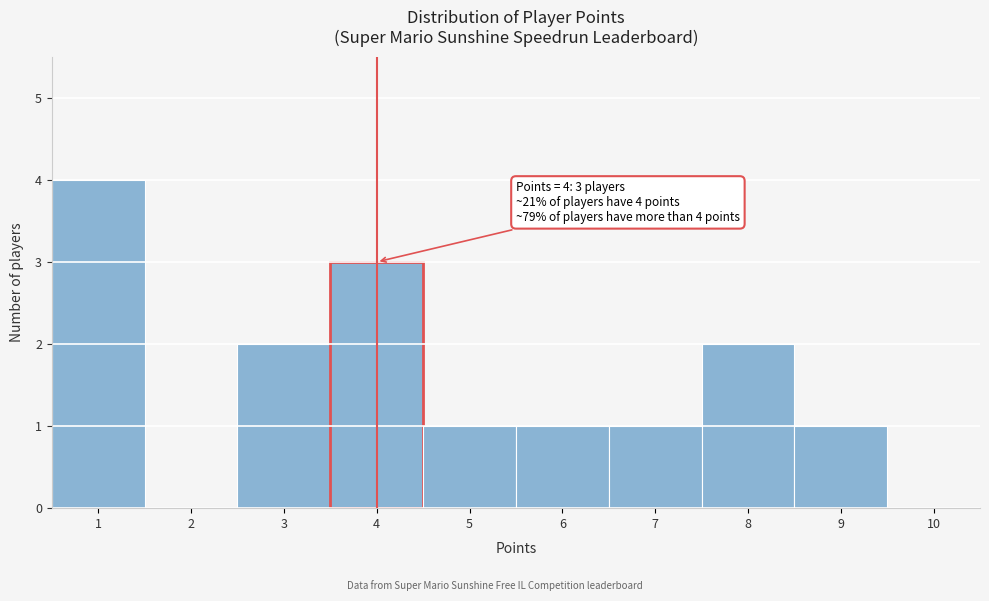

Which range on the x-axis has the tallest bar?

0.5 to 1.5